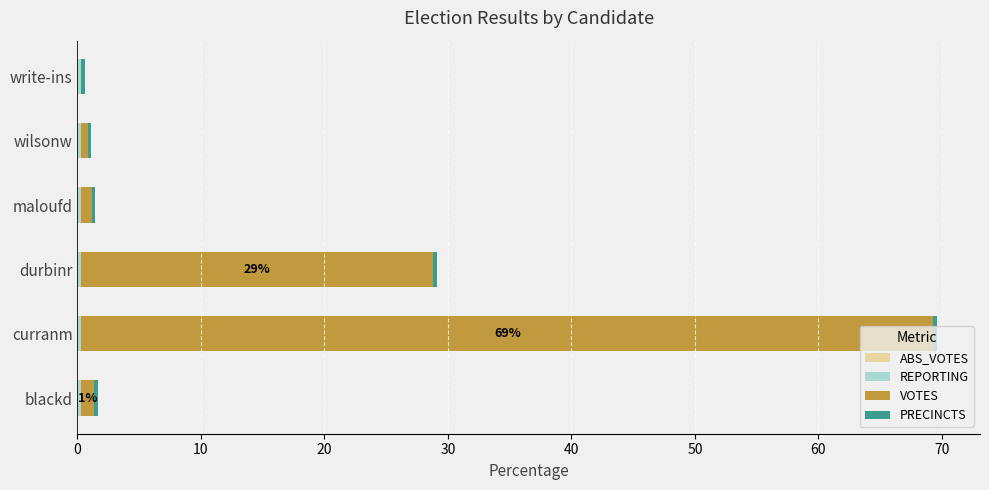

At which category is the sum across all series the highest?

curranm